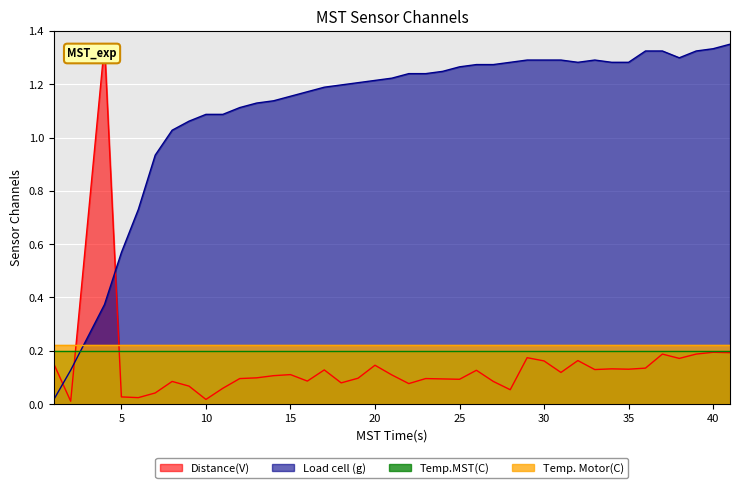

Which series has the largest total across all categories?

Load cell (g)